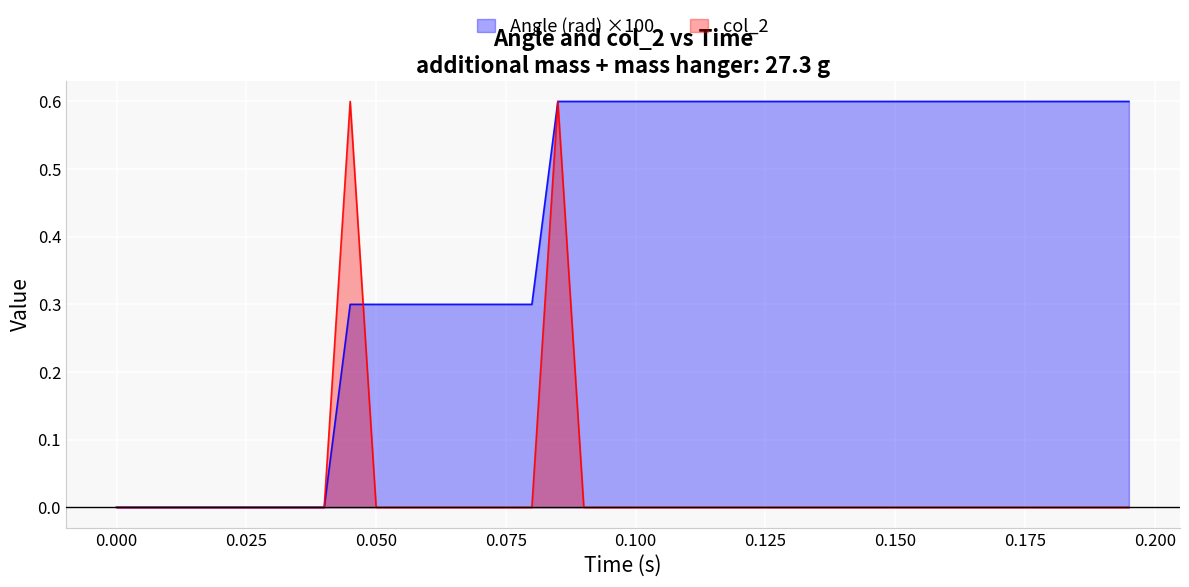

The value of col_2 at 0.025 is 0.2. True or false?

False